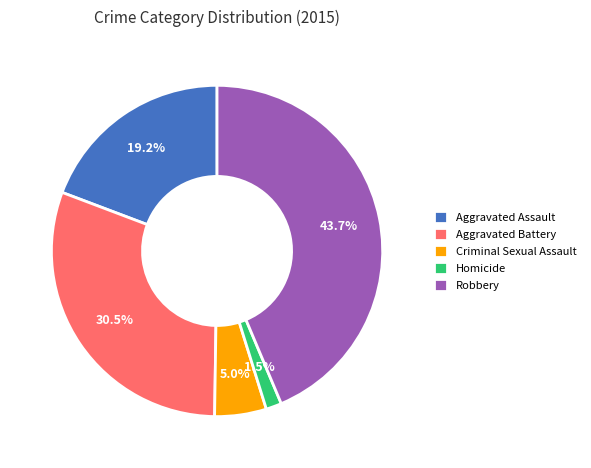

Approximately how many times larger is the value at Aggravated Battery compared to Aggravated Assault?

1.6